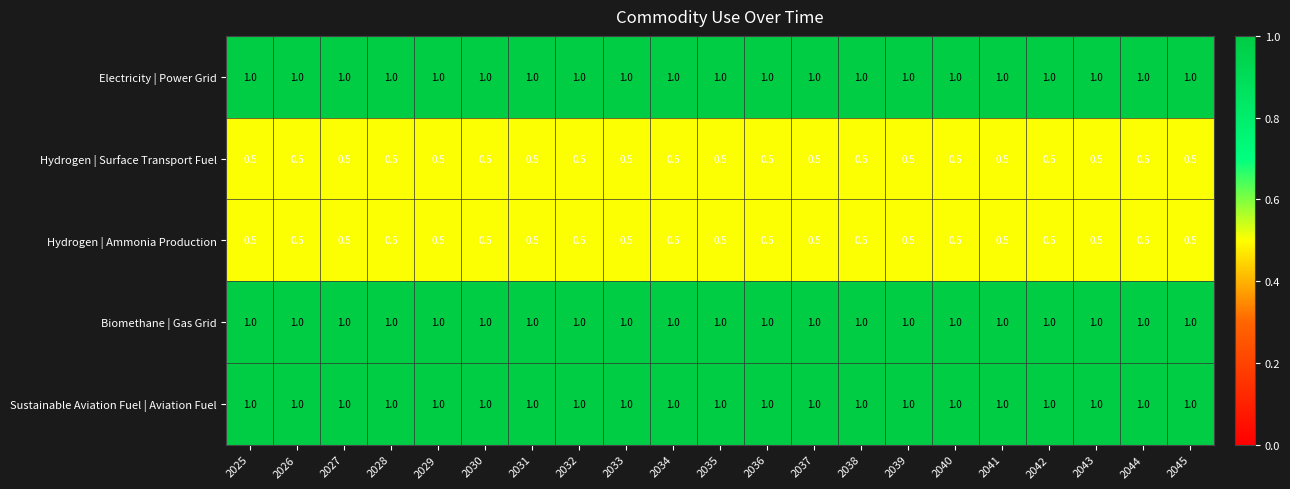

What is the approximate value of Hydrogen | Ammonia Production at 2035?

0.5